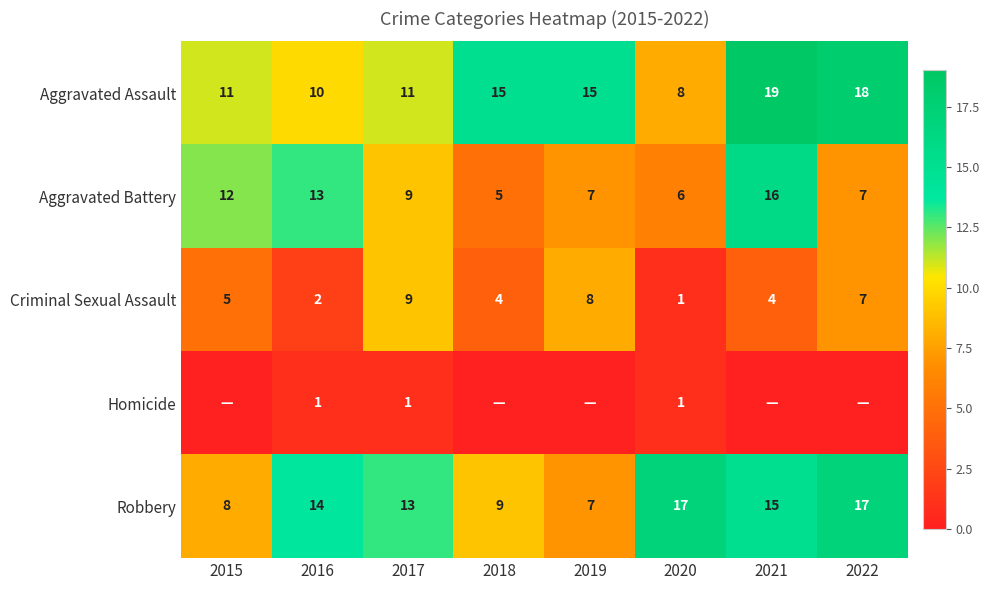

At which category is the sum across all series the highest?

2021